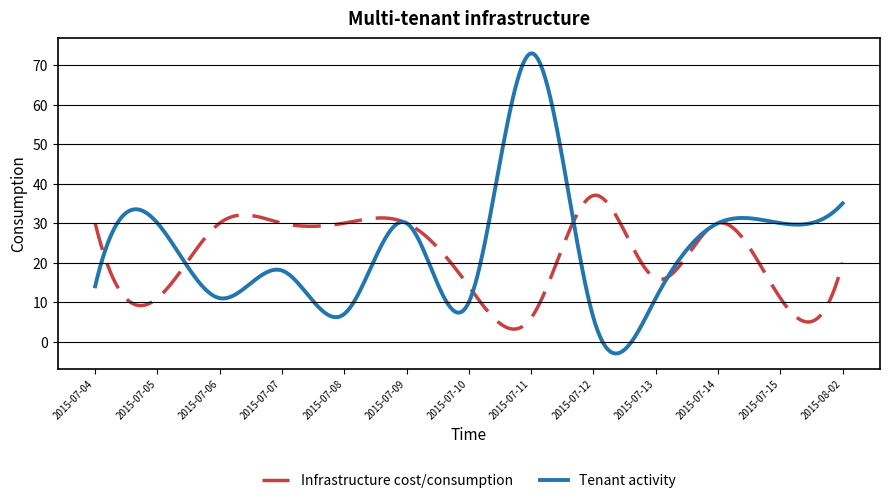

What is the greatest value displayed?

73.0